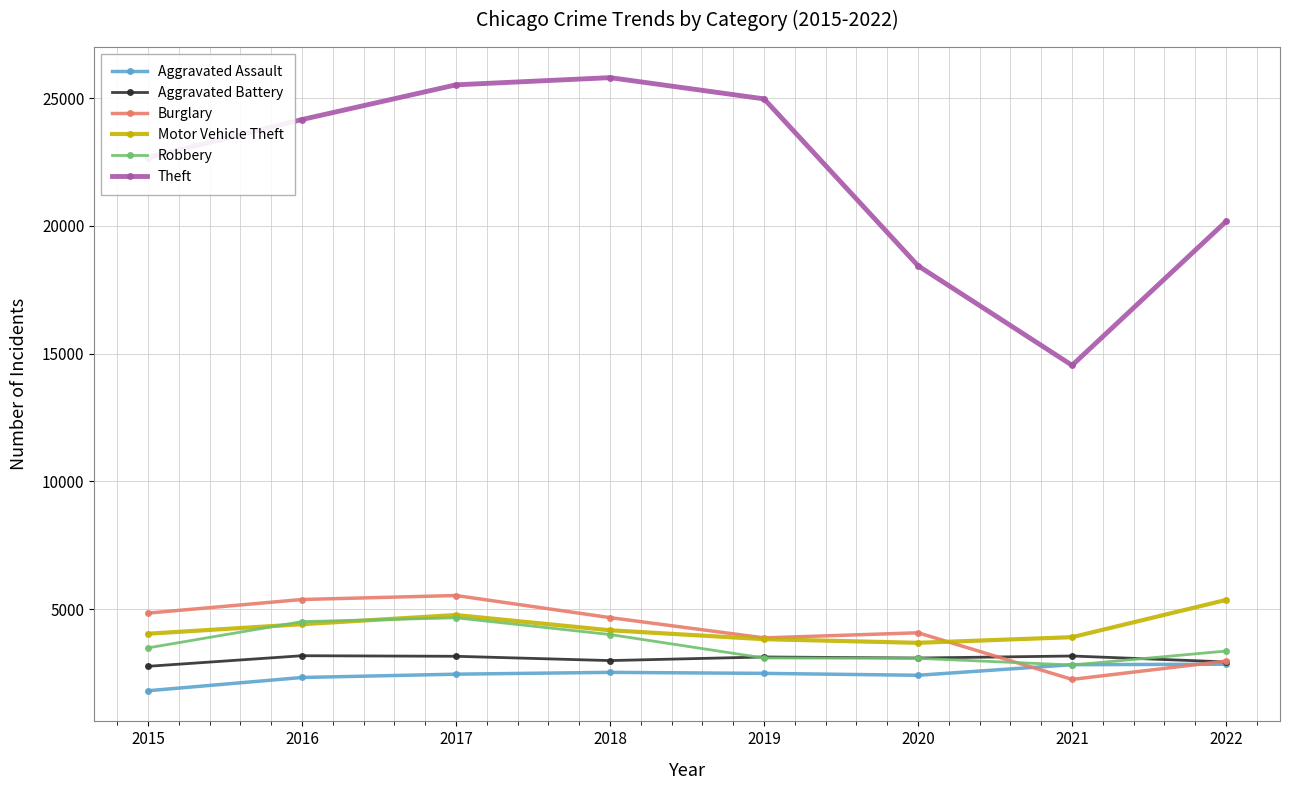

True or false: Motor Vehicle Theft has a value of 2226 at 2016.

False